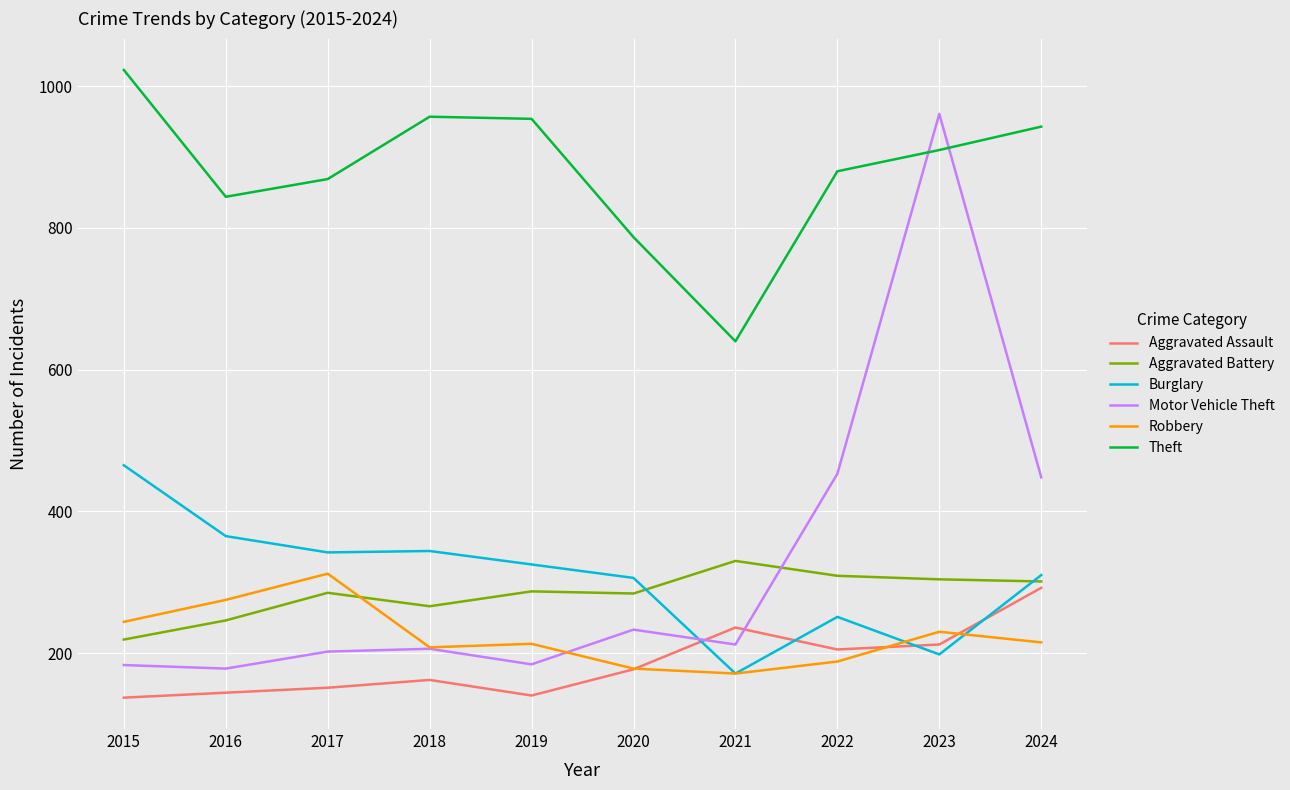

What is the maximum value shown in the chart?

1023